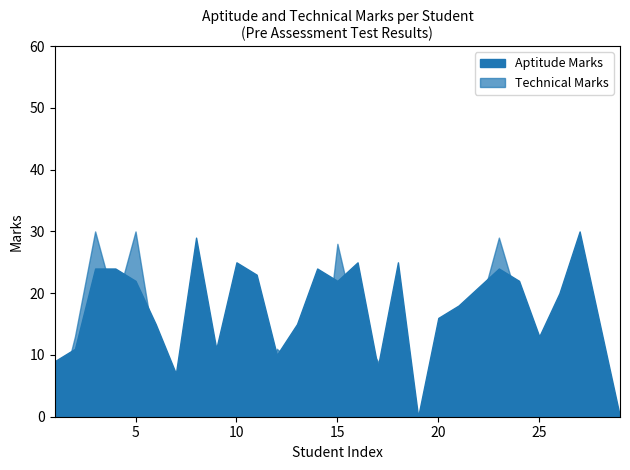

Rank the series by their average value, from lowest to highest.

Technical Marks, Aptitude Marks